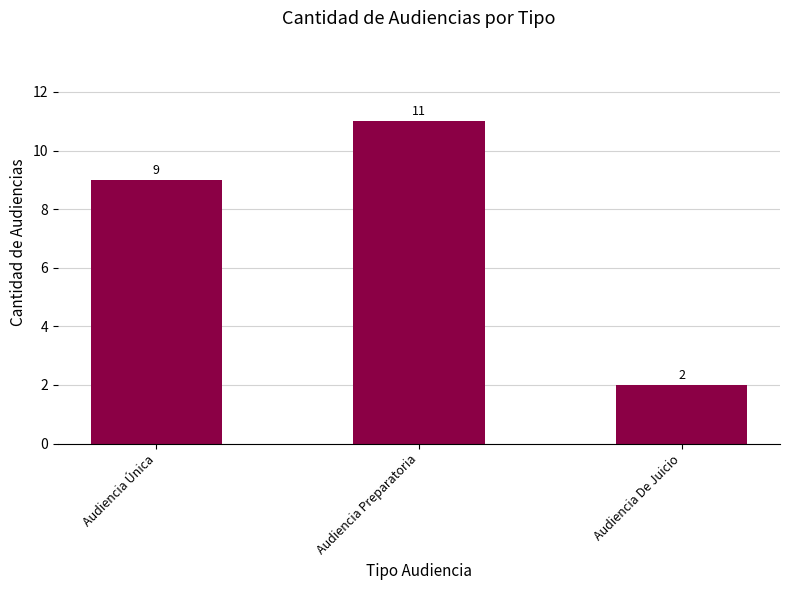

Reading left to right, transcribe all the data shown in this chart.

9	11	2